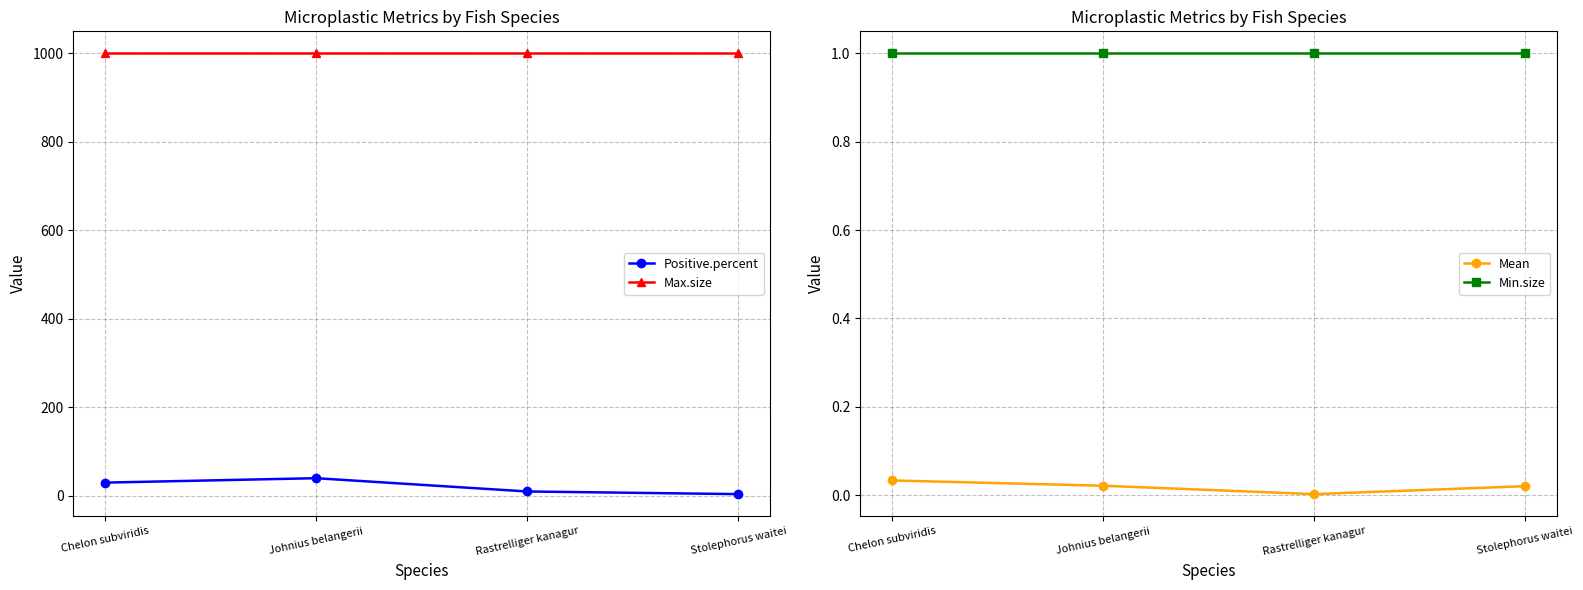

True or false: Positive.percent and Min.size cross at least once.

False